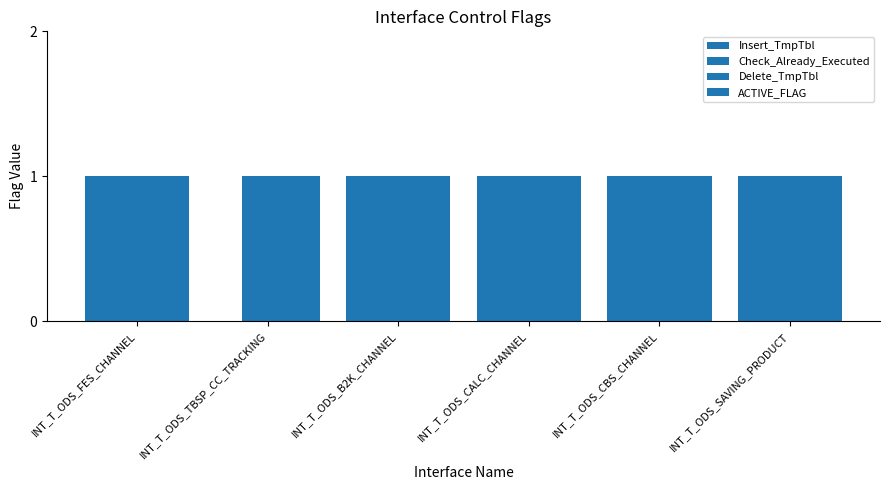

What is the label of the 2nd bar from the right?

INT_T_ODS_CBS_CHANNEL